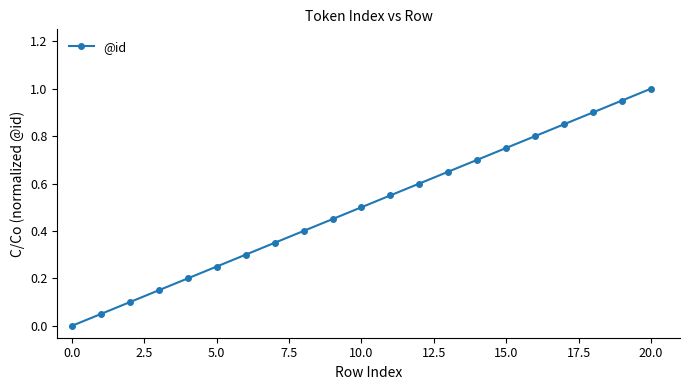

True or false: the data has more than 2 interior local peaks.

False